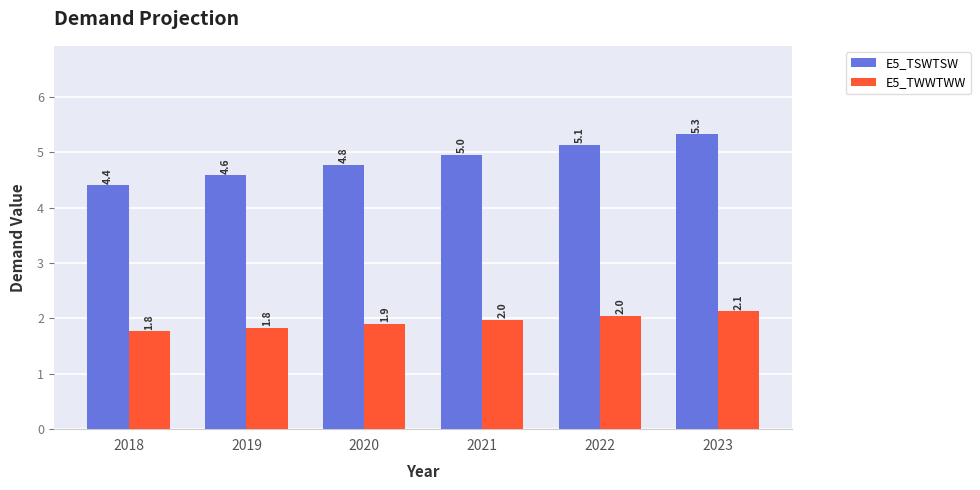

Is the value of E5_TWWTWW at 2020 greater than the value of E5_TSWTSW at 2021?

No